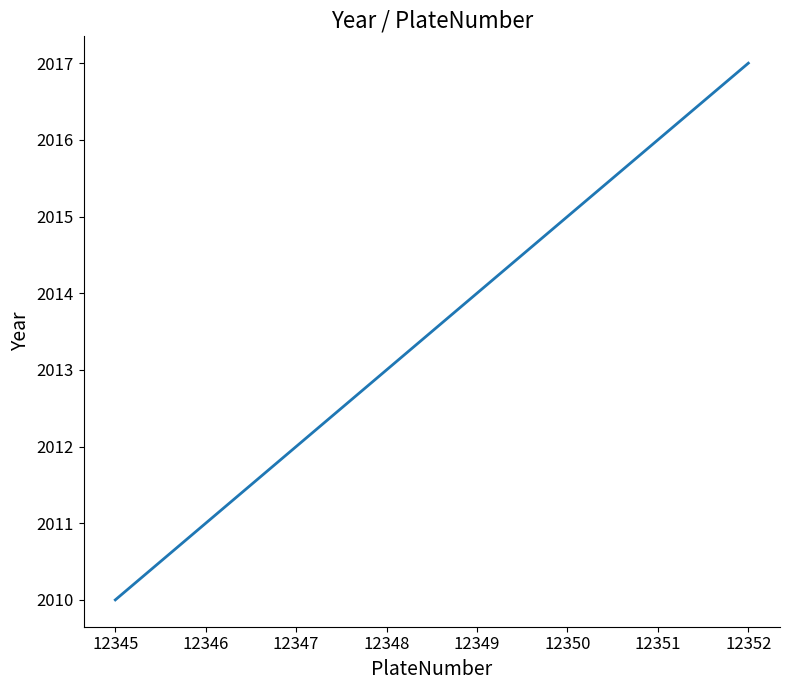

Approximately how many times larger is the value at 12347 compared to 12349?

1.0